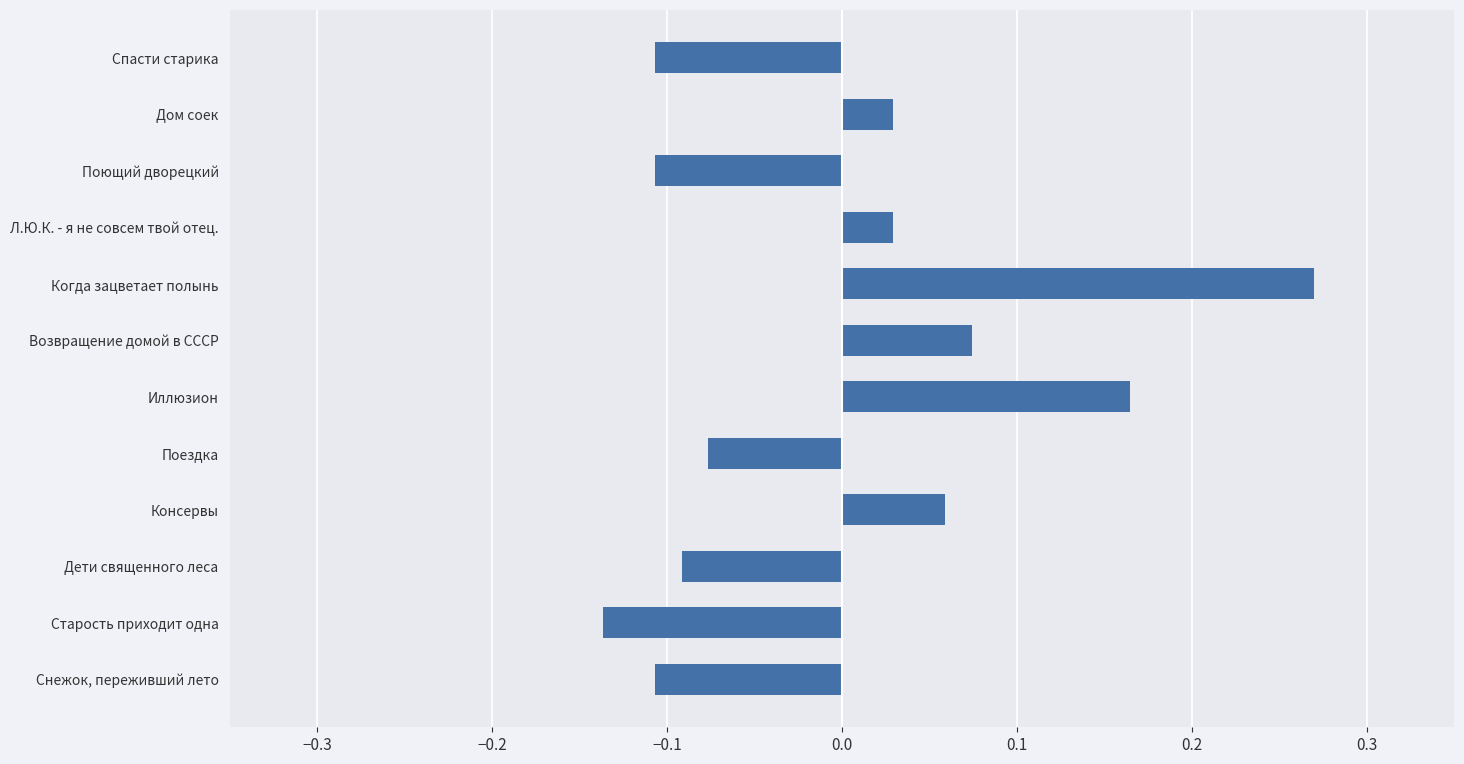

Which has a higher value, Л.Ю.К. - я не совсем твой отец. or Иллюзион?

Иллюзион